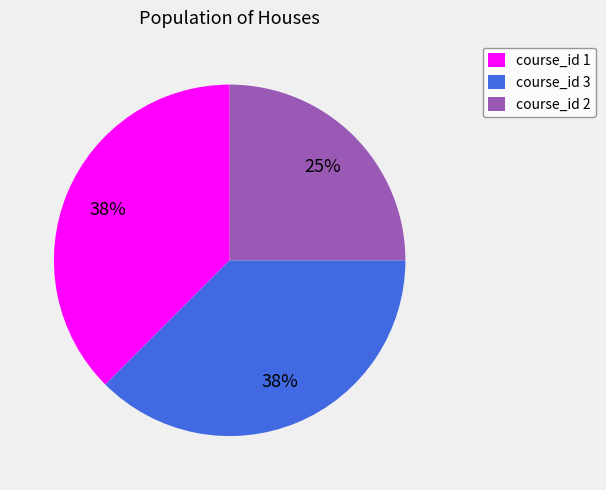

To the nearest percent, what is the average slice percentage?

33%